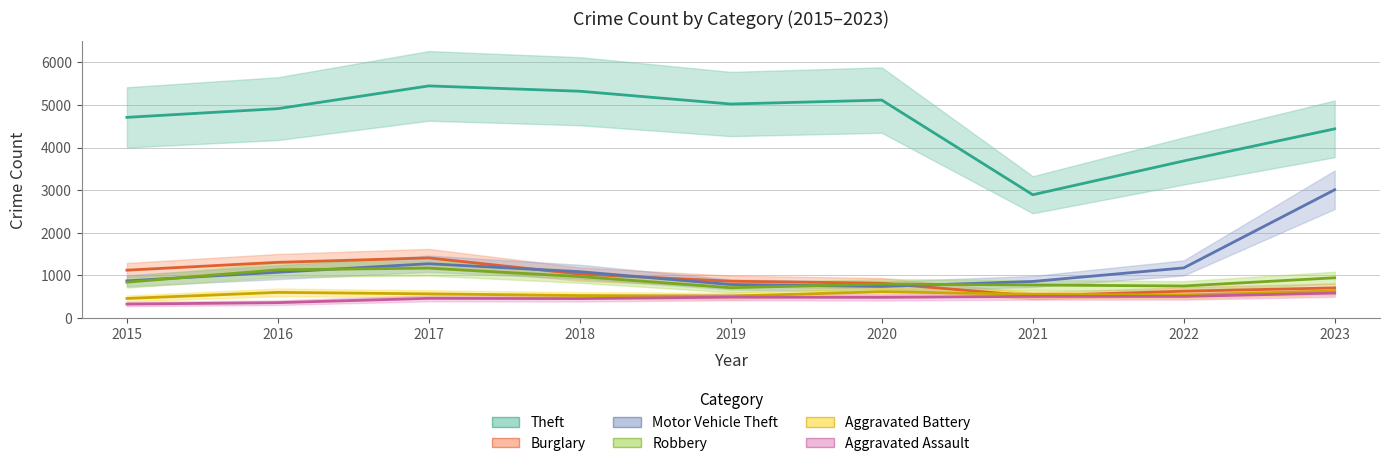

How many values in the Theft series exceed 4915?

4